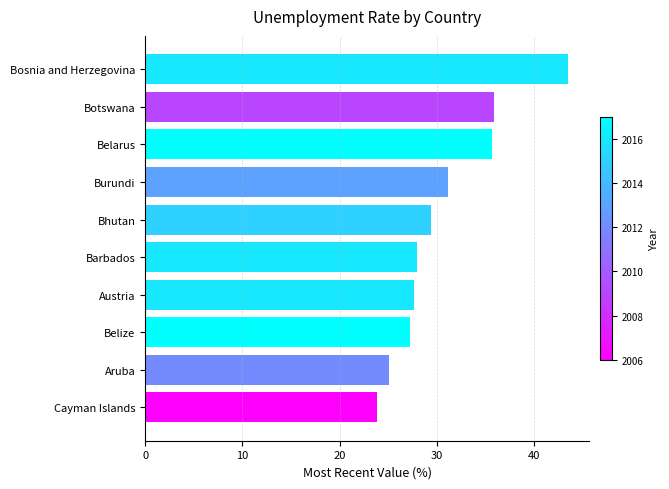

Is it true that the value at Aruba is 25.1?

True